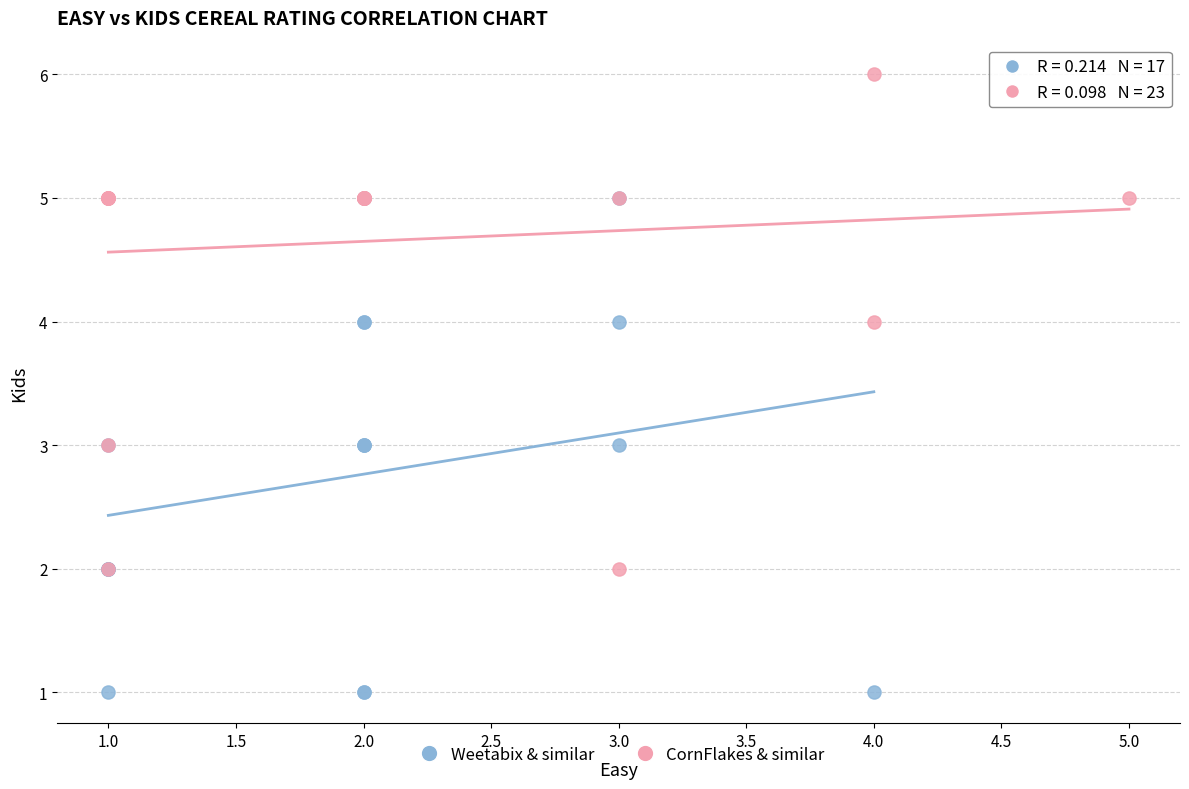

Which series contains the lowest Y value?

Weetabix & similar